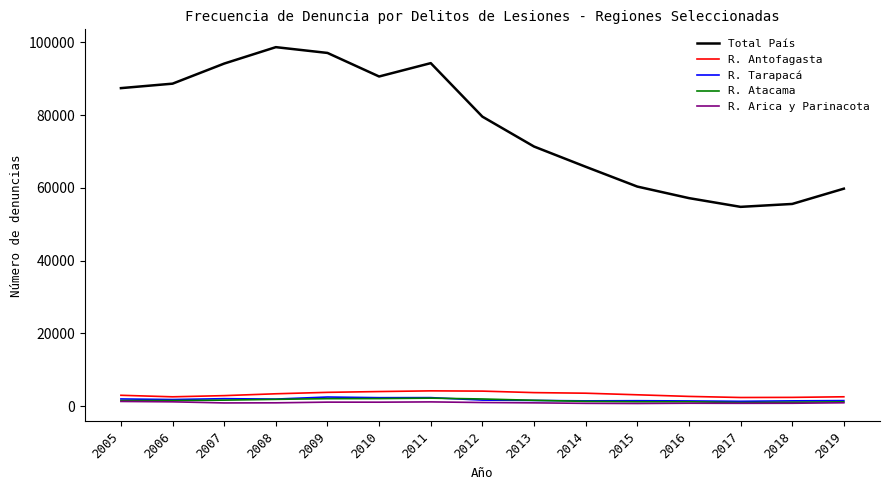

What is the maximum value shown in the chart?

98717